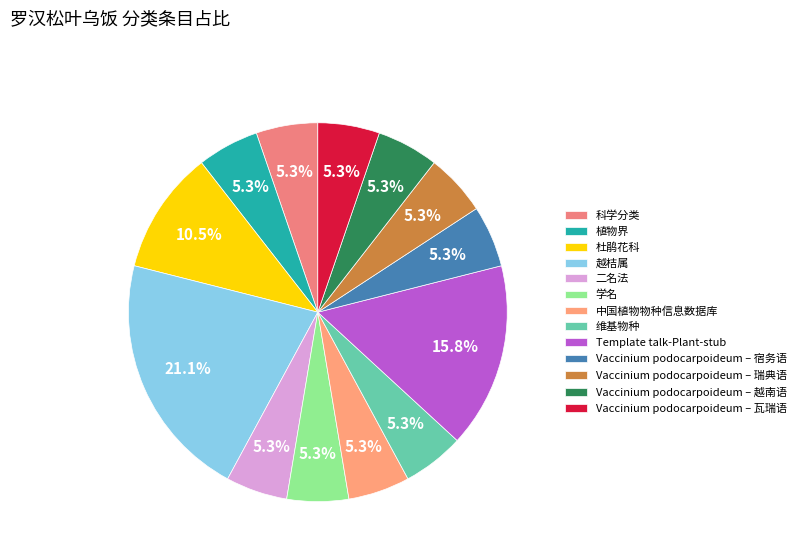

To the nearest percent, what is the combined percentage of 杜鹃花科 and Vaccinium podocarpoideum – 宿务语?

16%